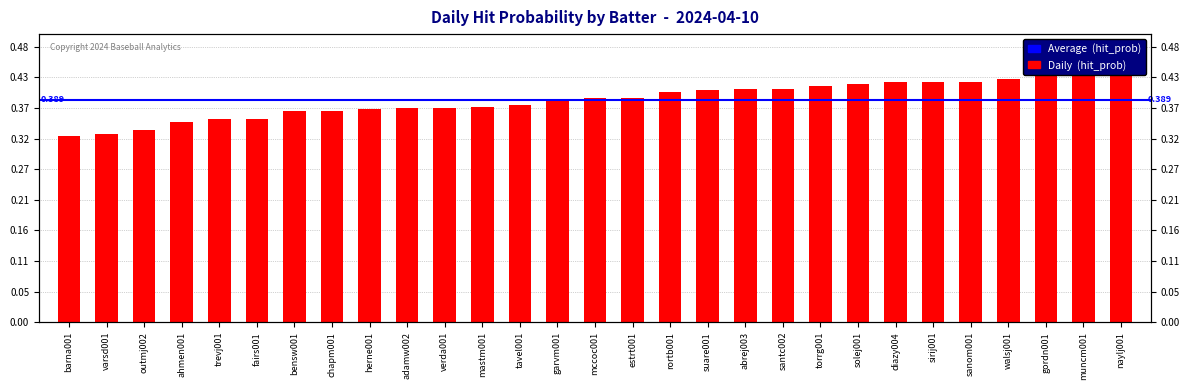

Reading right to left, transcribe all the data shown in this chart.

naylj001=0.4	muncm001=0.4	gordn001=0.4	walsj001=0.4	sanom001=0.4	sirij001=0.4	diazy004=0.4	solej001=0.4	torrg001=0.4	santc002=0.4	abrej003=0.4	suare001=0.4	rortb001=0.4	estrt001=0.4	mccoc001=0.4	garvm001=0.4	tavel001=0.4	mastm001=0.4	verda001=0.4	adamw002=0.4	herne001=0.4	chapm001=0.4	bensw001=0.4	fairs001=0.4	trevj001=0.4	ahmen001=0.3	outmj002=0.3	varsd001=0.3	barna001=0.3